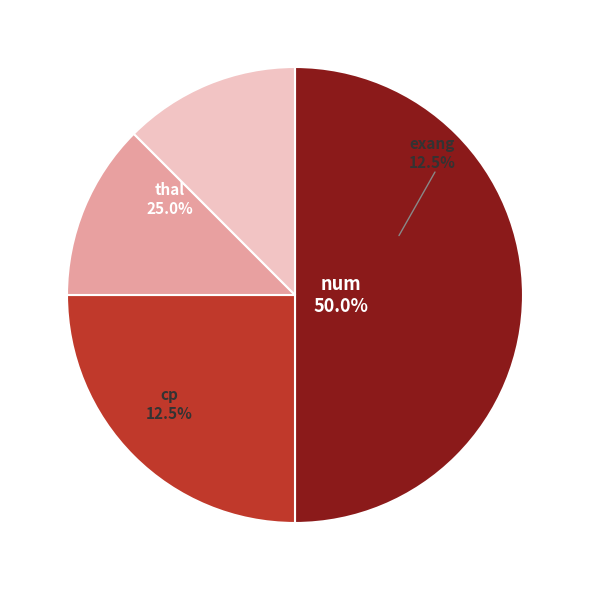

Rank the categories by value from highest to lowest.

num, thal, cp, exang